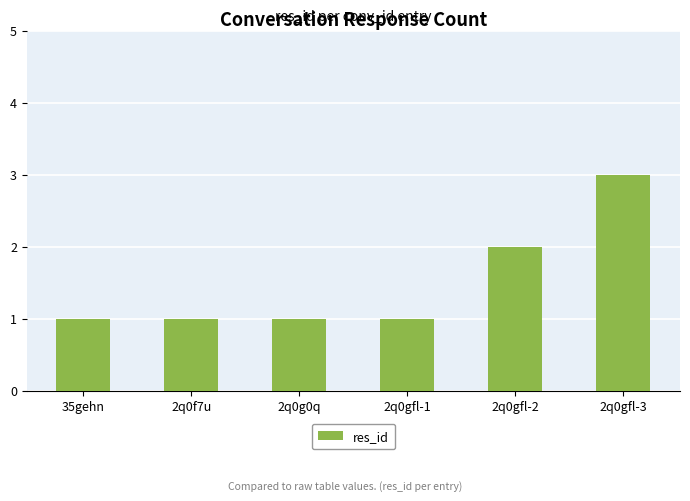

True or false: the data shows 1 at 2q0gfl-1.

True